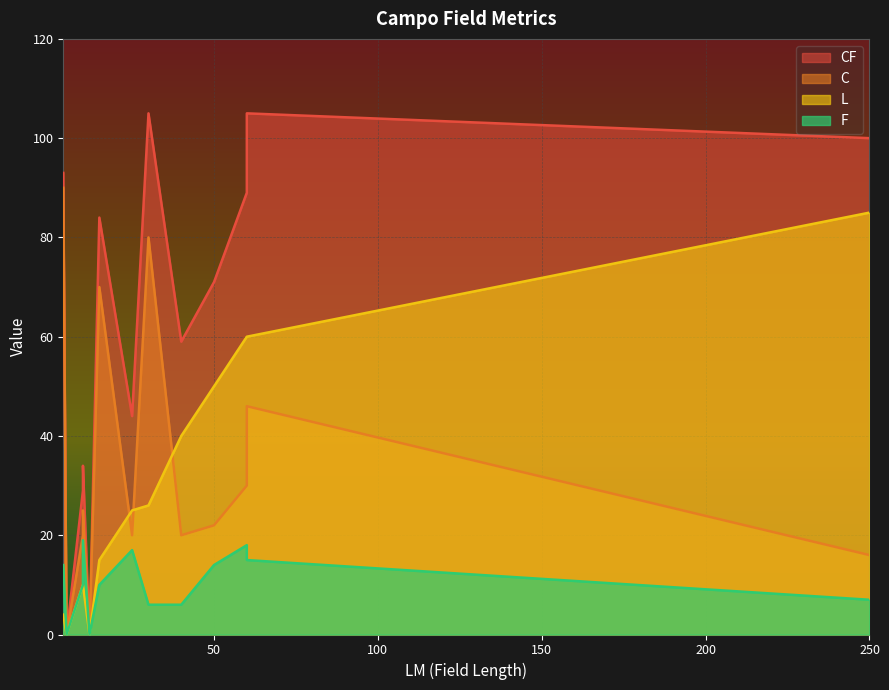

How many data points in L are above 25?

6